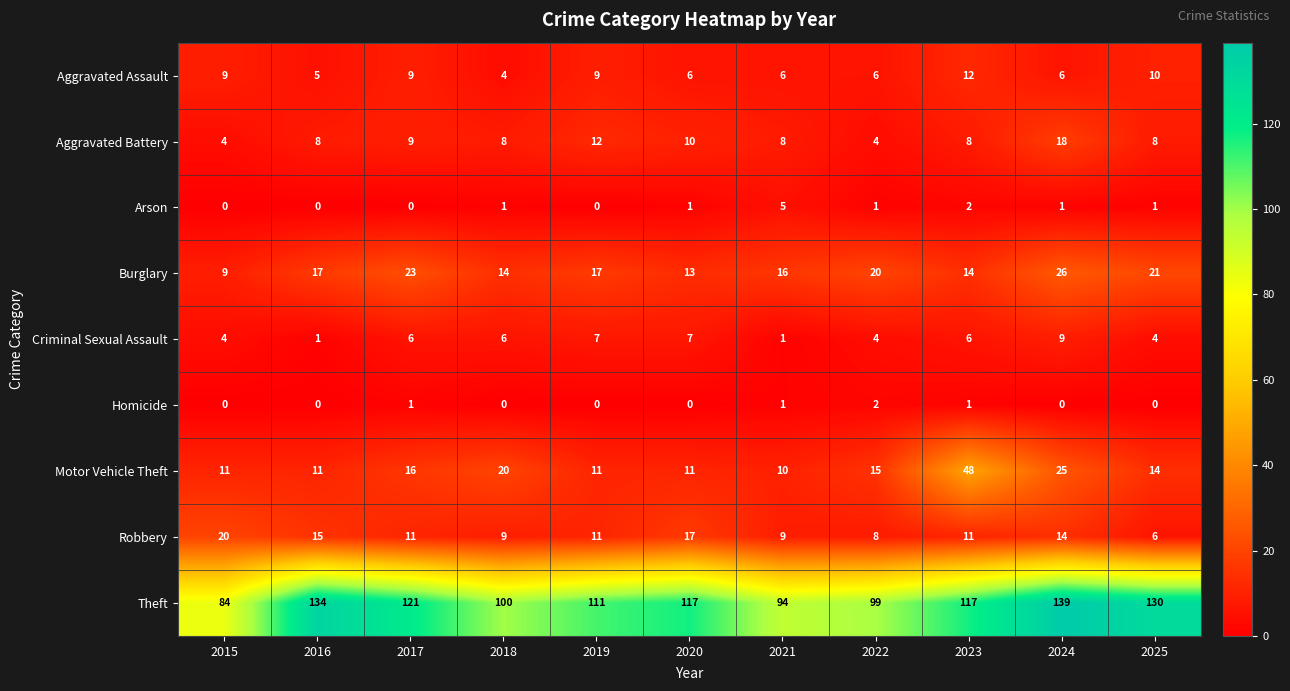

True or false: Motor Vehicle Theft has a value of 27 at 2018.

False